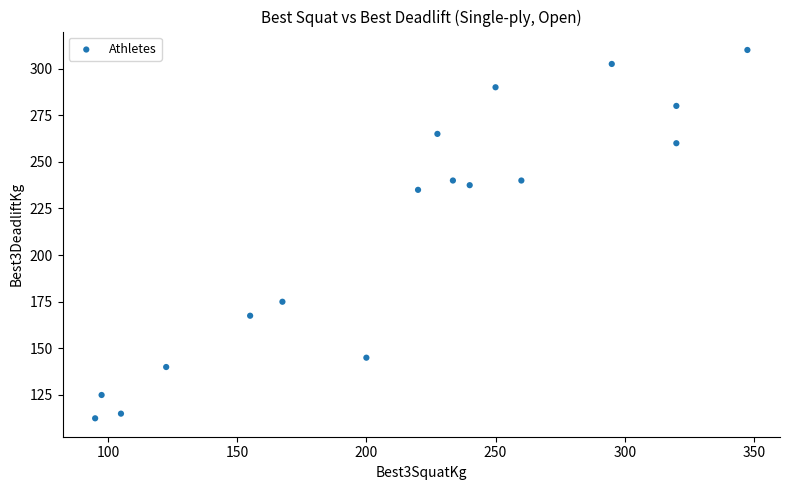

What Y value in the scatter plot is closest to 211?

235.0